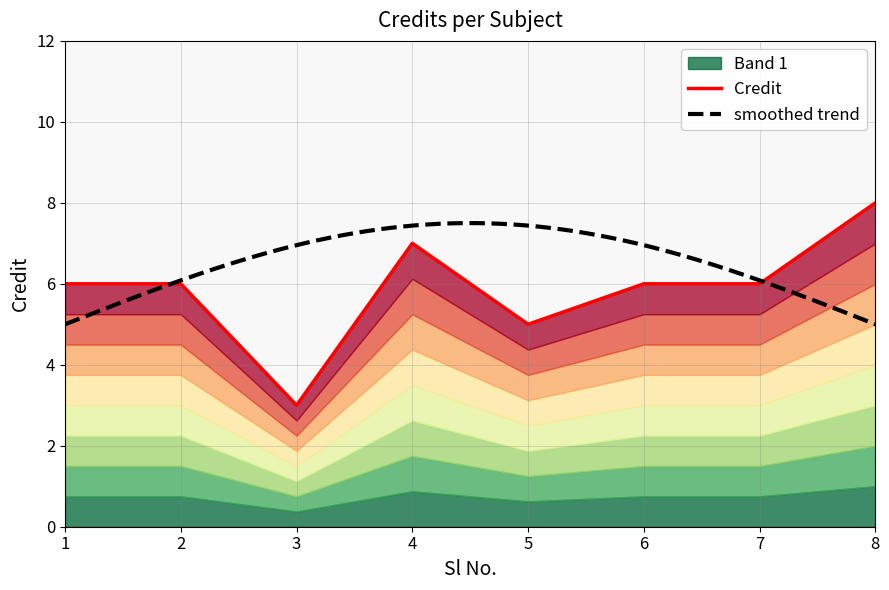

Reading right to left, list all the values displayed in this chart.

8	6	6	5	7	3	6	6